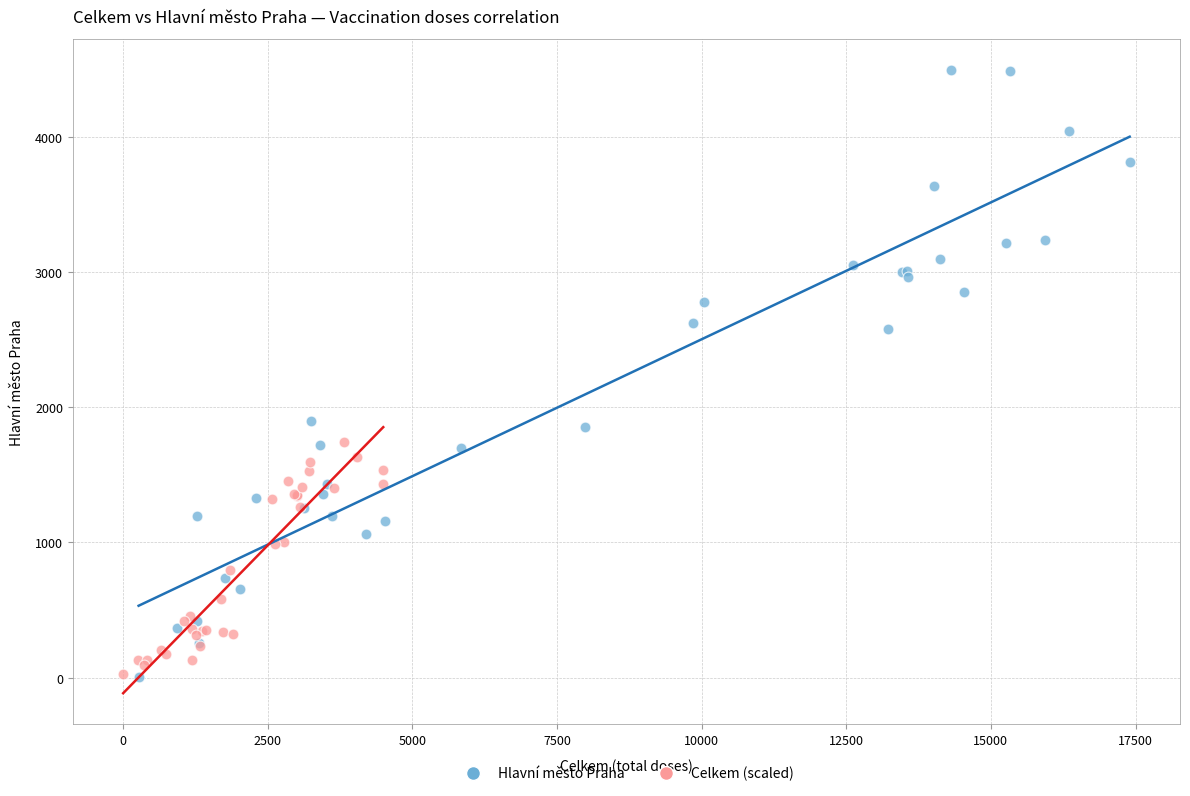

Which series has the widest spread of Y values?

Hlavní město Praha